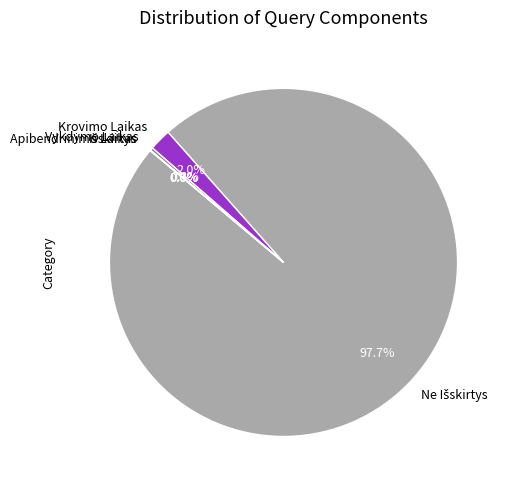

What portion of the pie excludes Krovimo Laikas?

98.0%